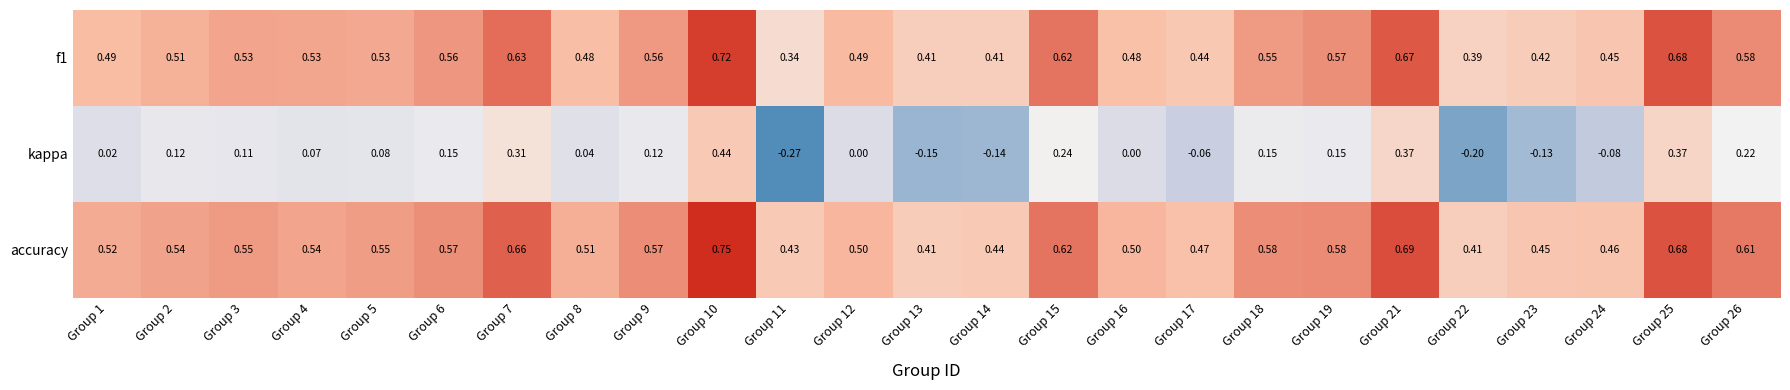

Which series has the largest total across all categories?

accuracy